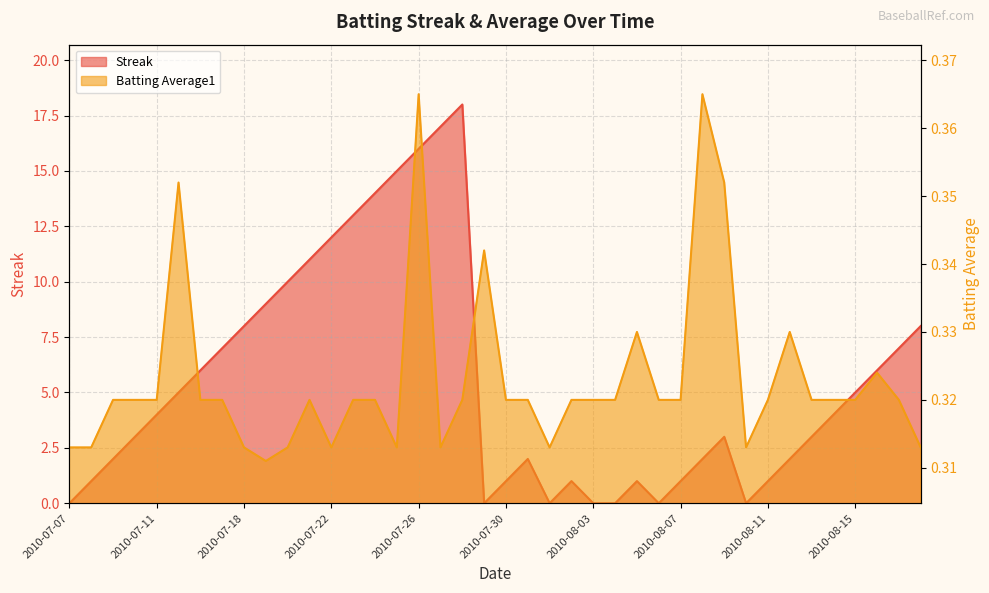

True or false: Batting Average1 has a value of 0.5 at 2010-07-27.

False